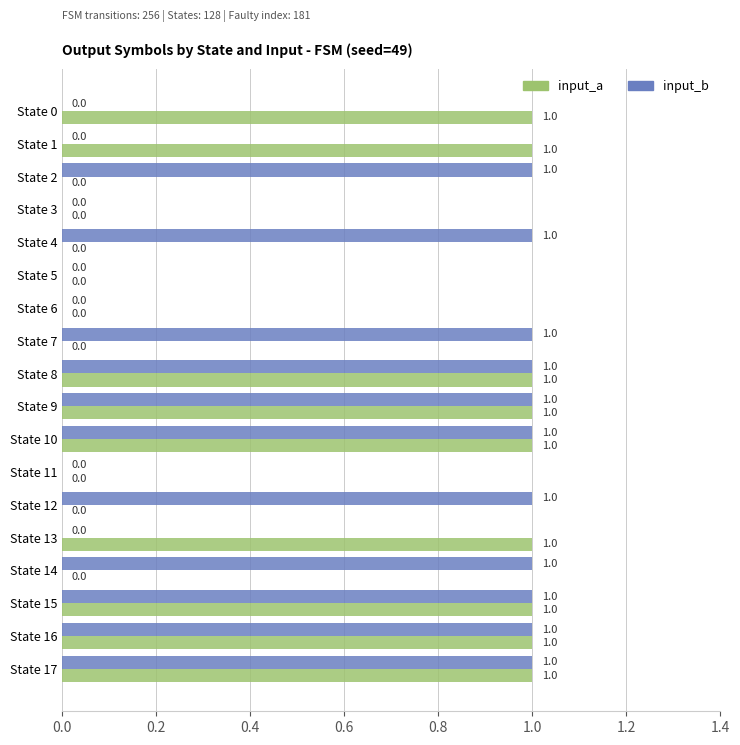

Which series has the largest total across all categories?

input_b